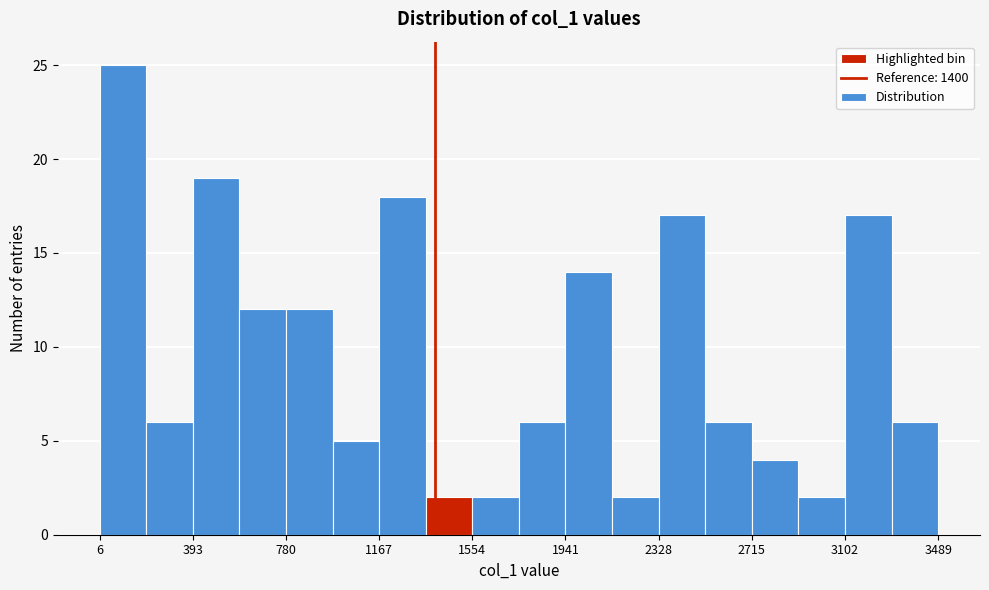

Around what value on the x-axis is the tallest bar? Give the approximate position of its centre, as read against the axis.

100